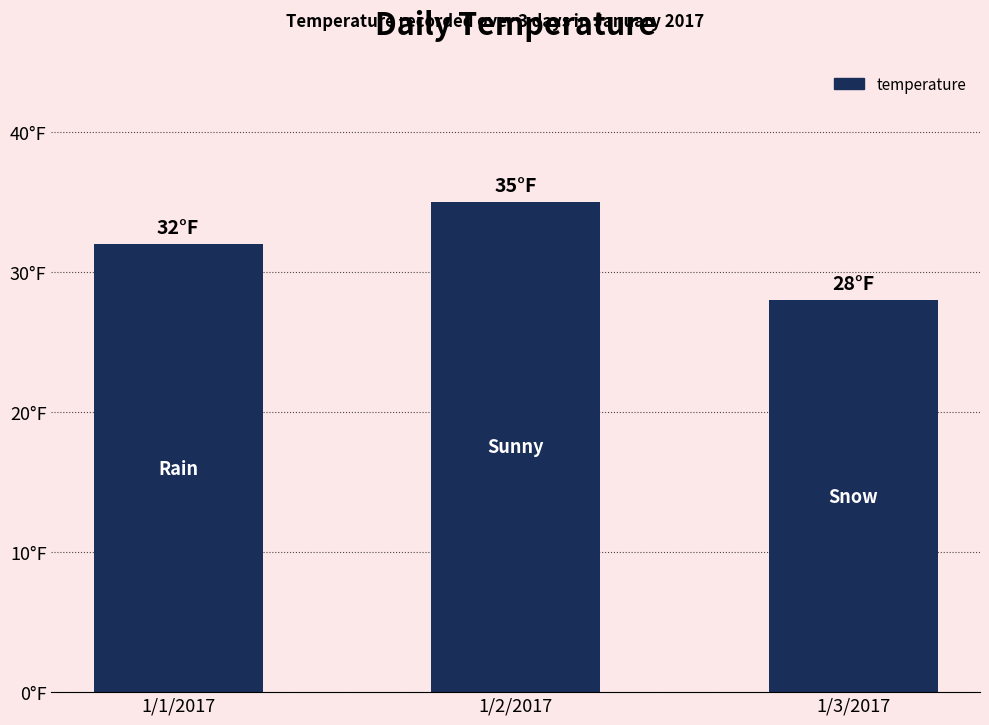

Which label corresponds to the smallest value in the chart?

1/3/2017